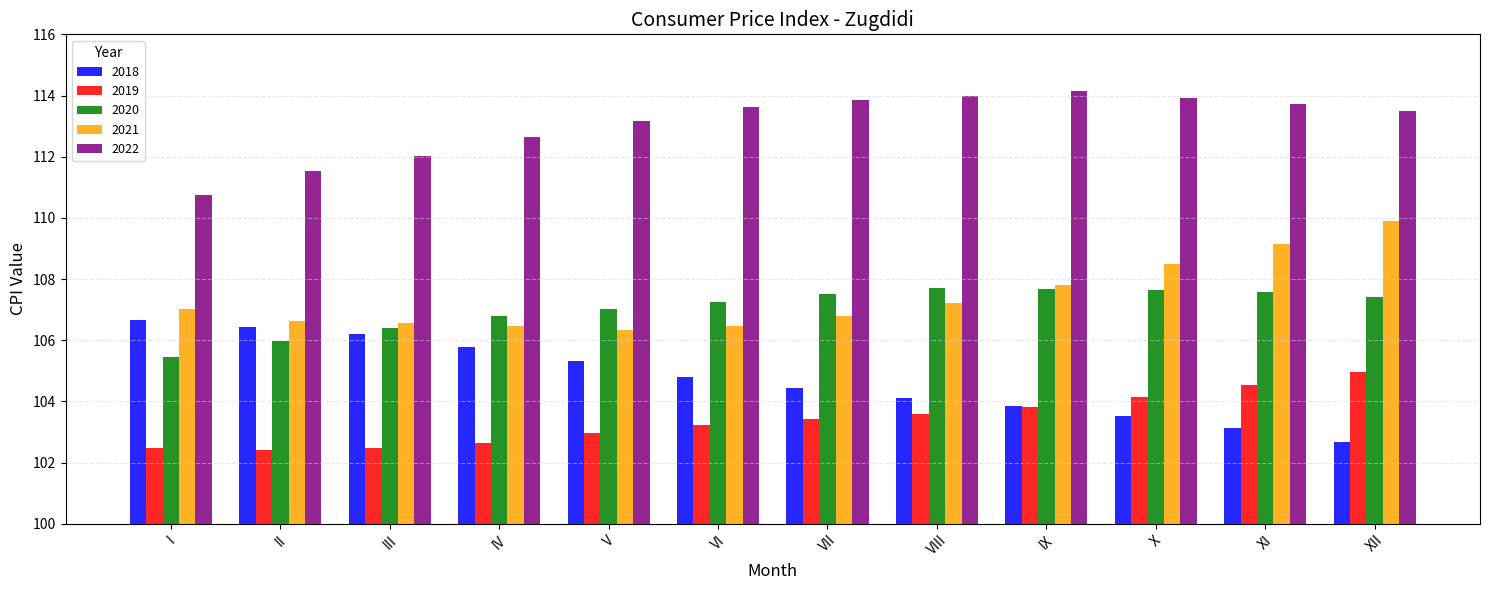

Are the bars horizontal?

No